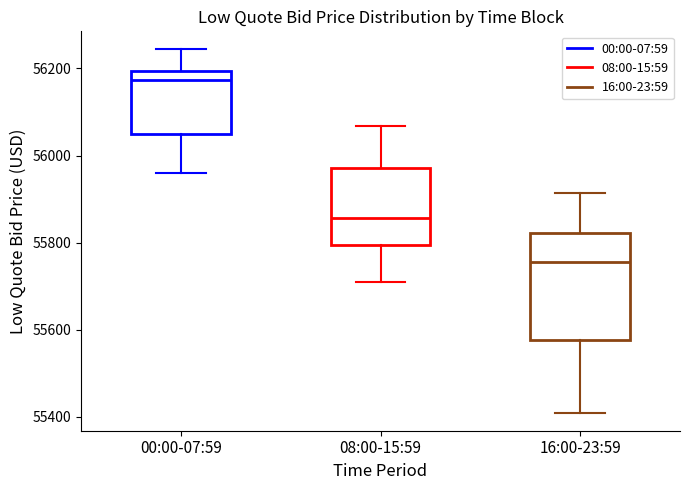

Which box's median line is the highest?

00:00-07:59